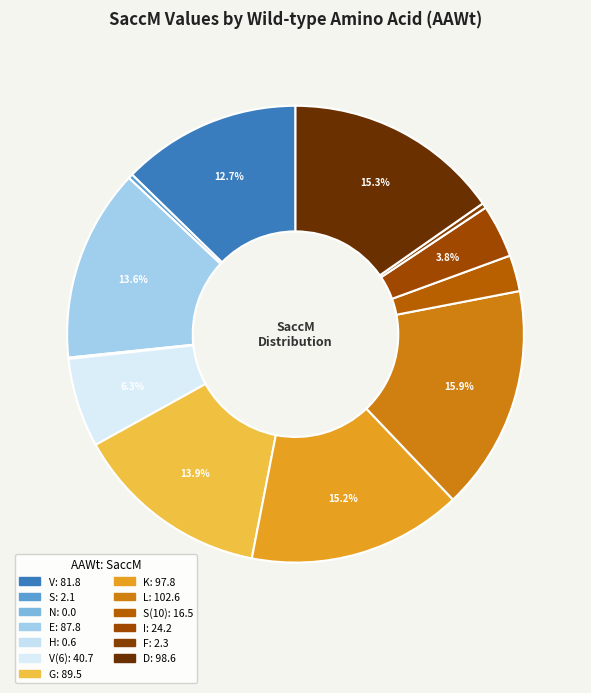

Count the number of slices in the pie.

13